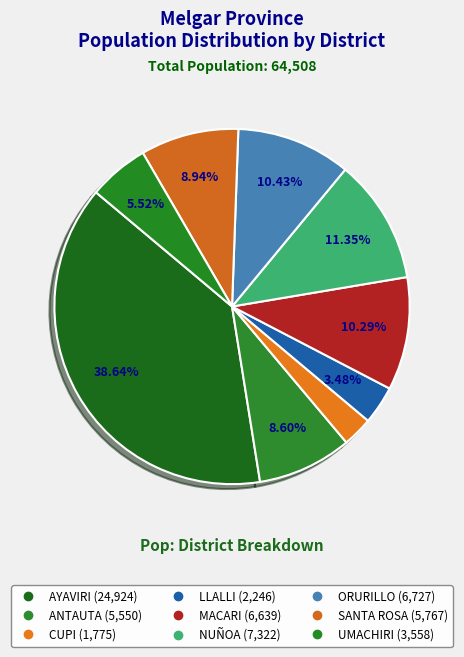

How many slices are in this pie chart?

9